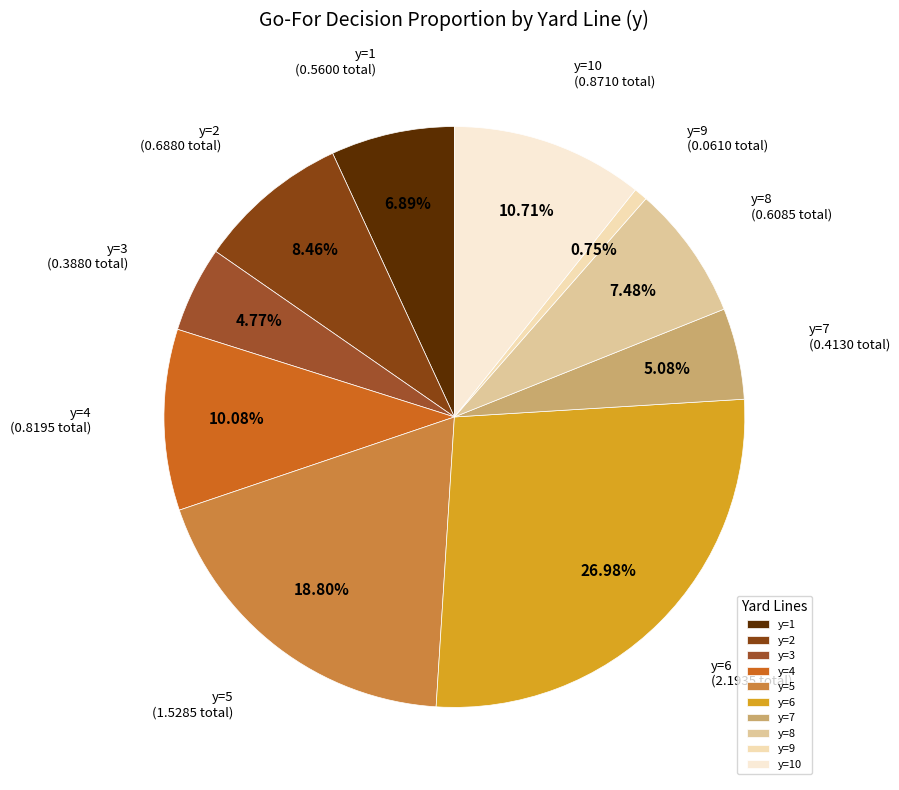

How many slices are in this pie chart?

10